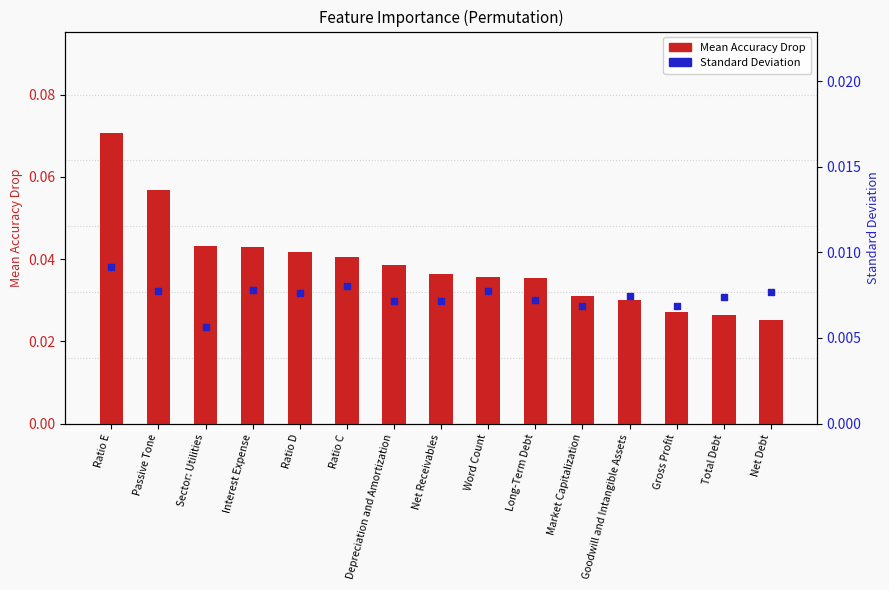

Is the value of Standard Deviation at Passive Tone greater than the value of Mean Accuracy Drop at Depreciation and Amortization?

No